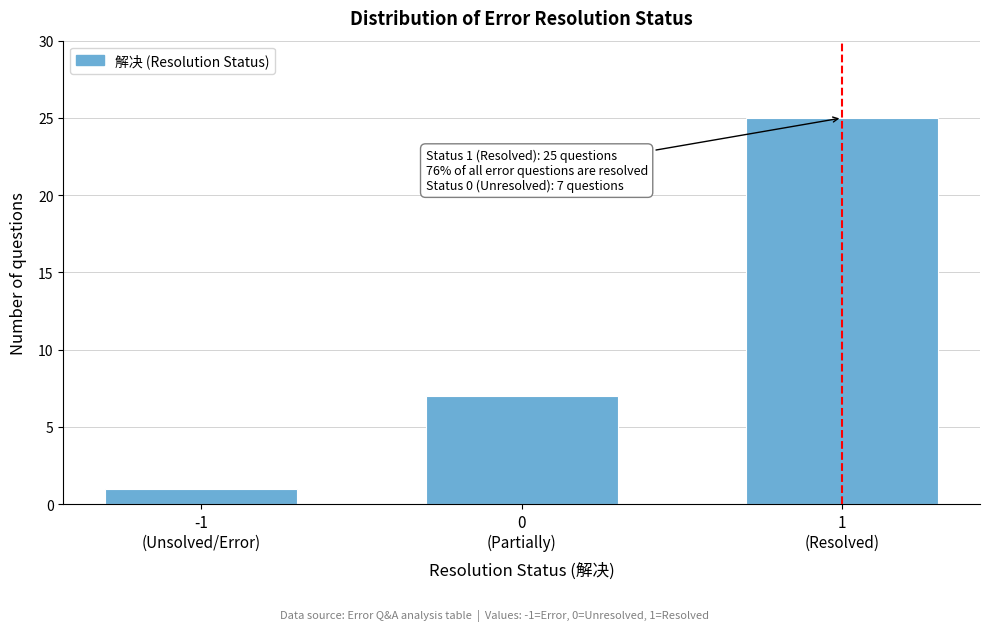

Reading left to right, list all the values displayed in this chart.

1	7	25